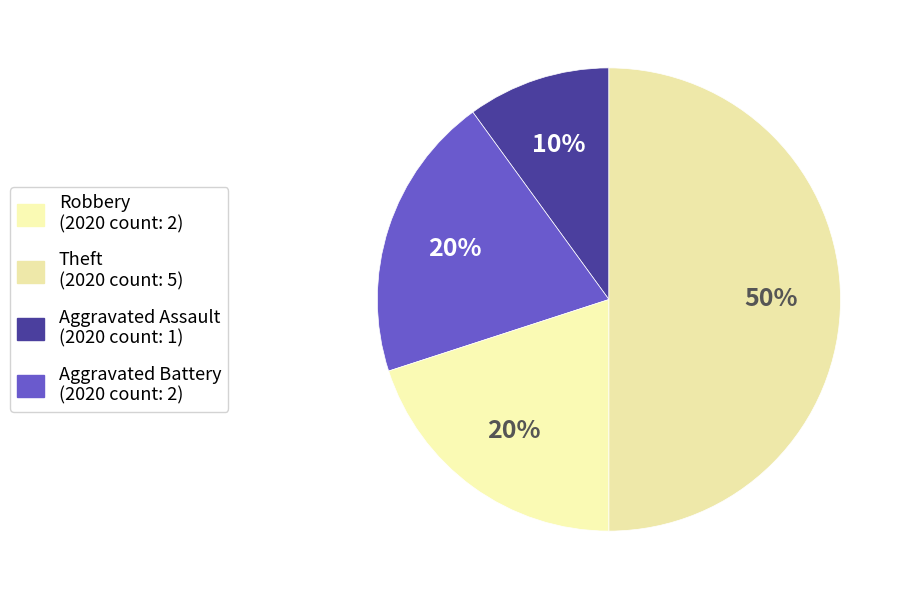

How many segments does this pie chart have?

4